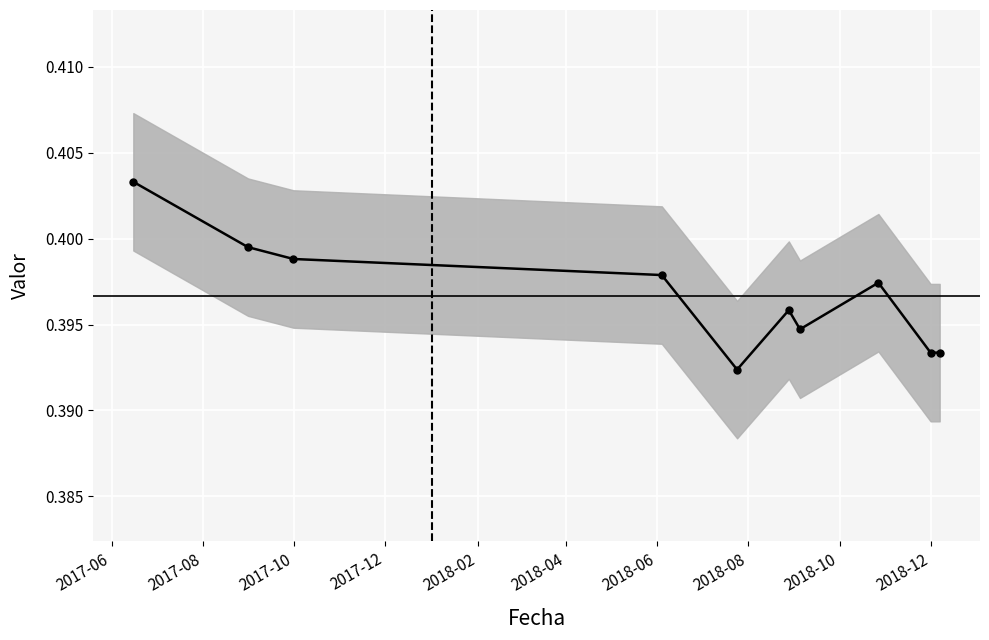

True or false: the data shows 0.4 at 2017-10.

True